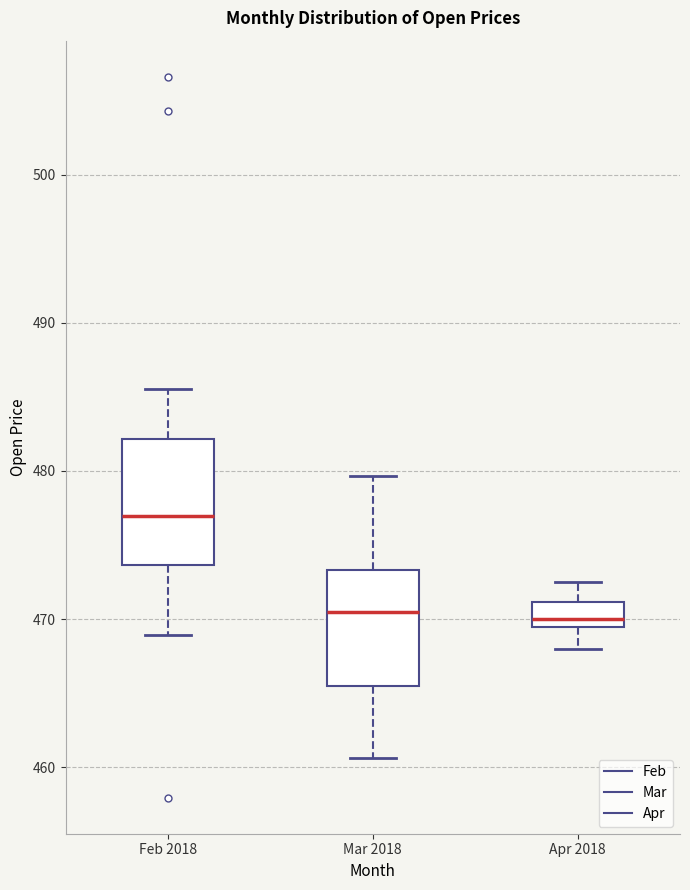

Reading left to right, transcribe this box plot: for each box, give where its median line is, the range the box spans, and where its two whiskers end, as read against the y-axis. The values are not printed on the chart, so give them approximately, as read against the axis.

Feb 2018: median 477, box 474 to 482, whiskers 469 to 486
Mar 2018: median 471, box 465 to 473, whiskers 461 to 480
Apr 2018: median 470 (just above the box's lower edge), box 470 to 471, whiskers 468 to 473